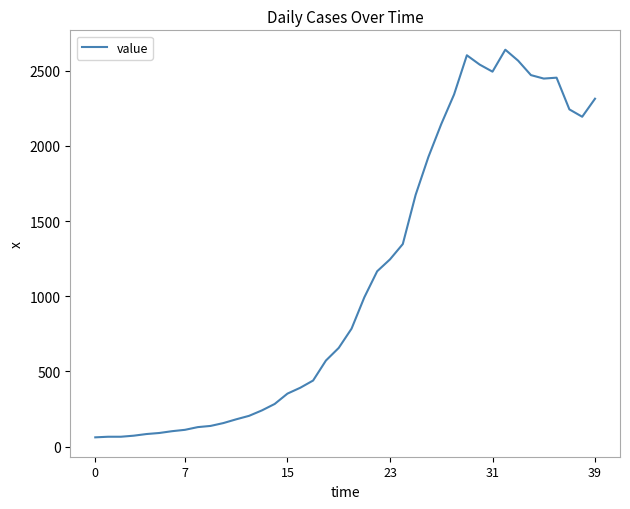

How many distinct data groups are displayed?

1